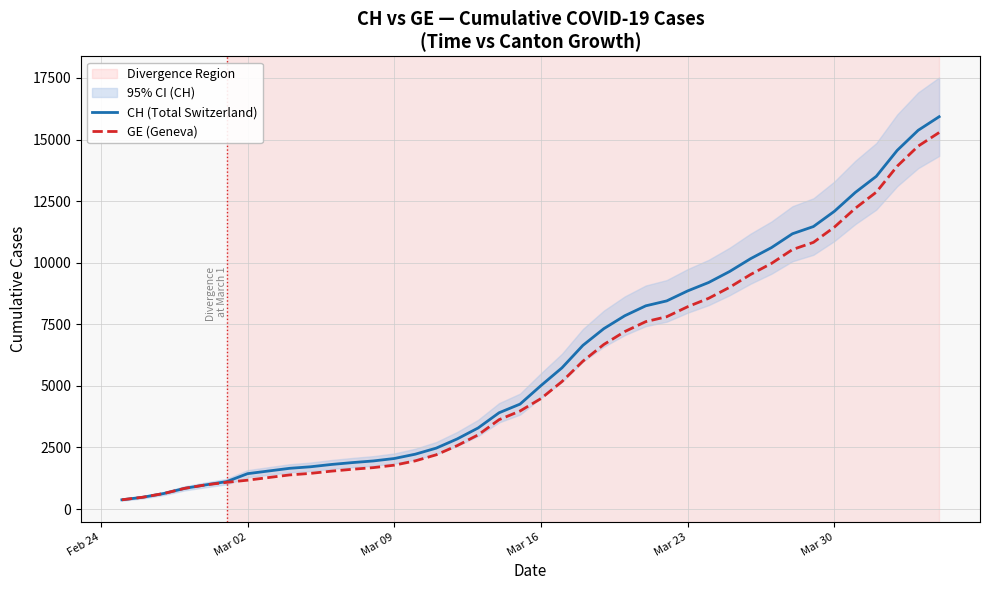

What is the sum of all GE (Geneva) values?

225656